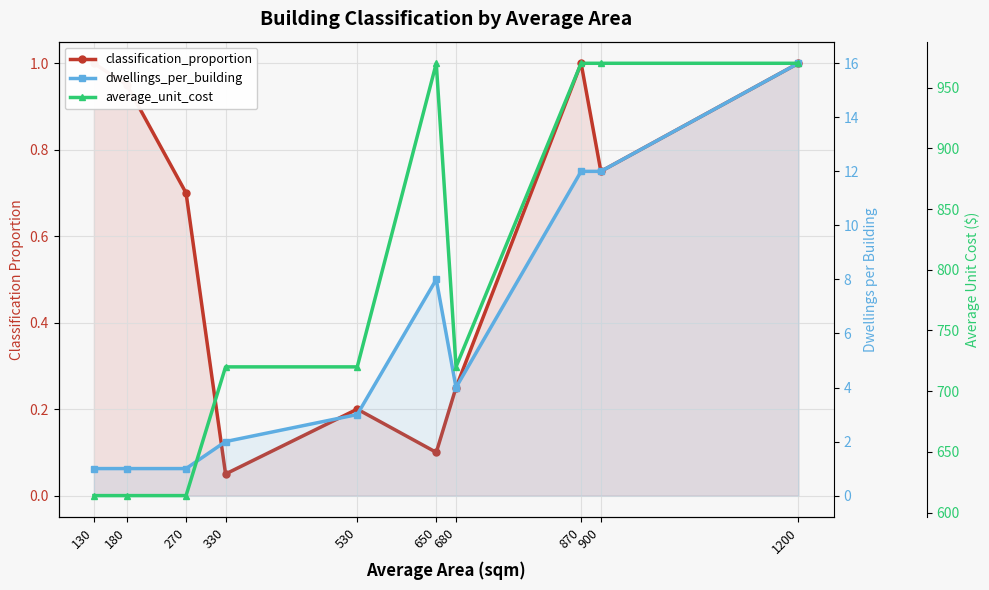

True or false: average_unit_cost and classification_proportion cross at least once.

False